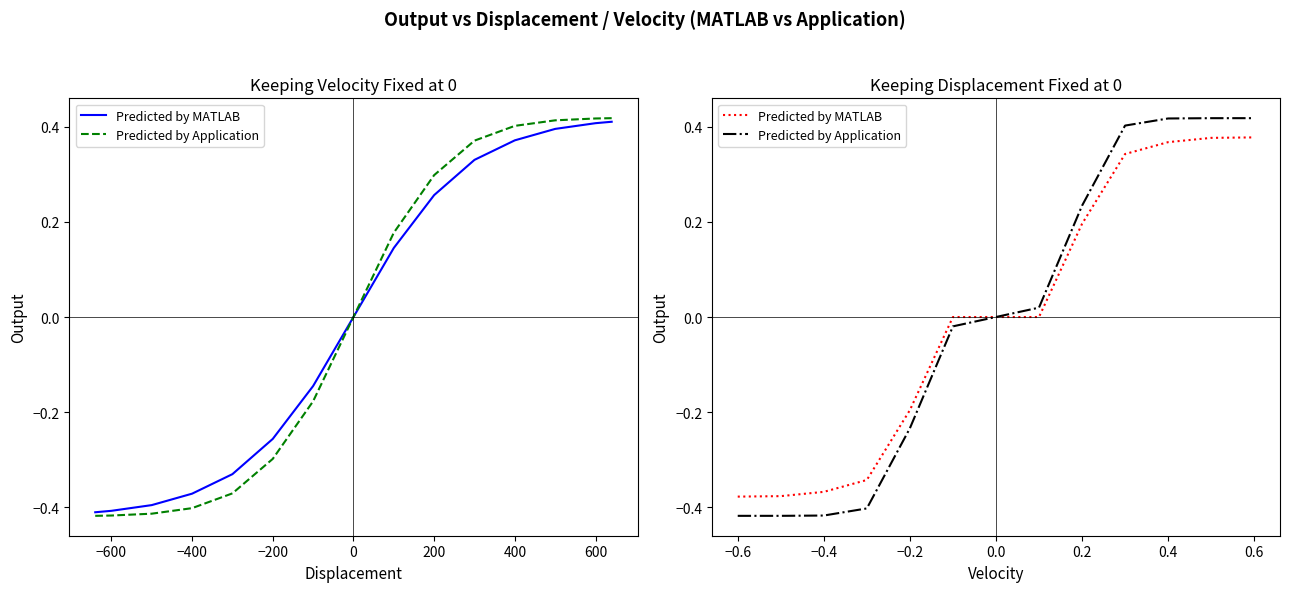

Which series has the largest total across all categories?

Predicted by Application